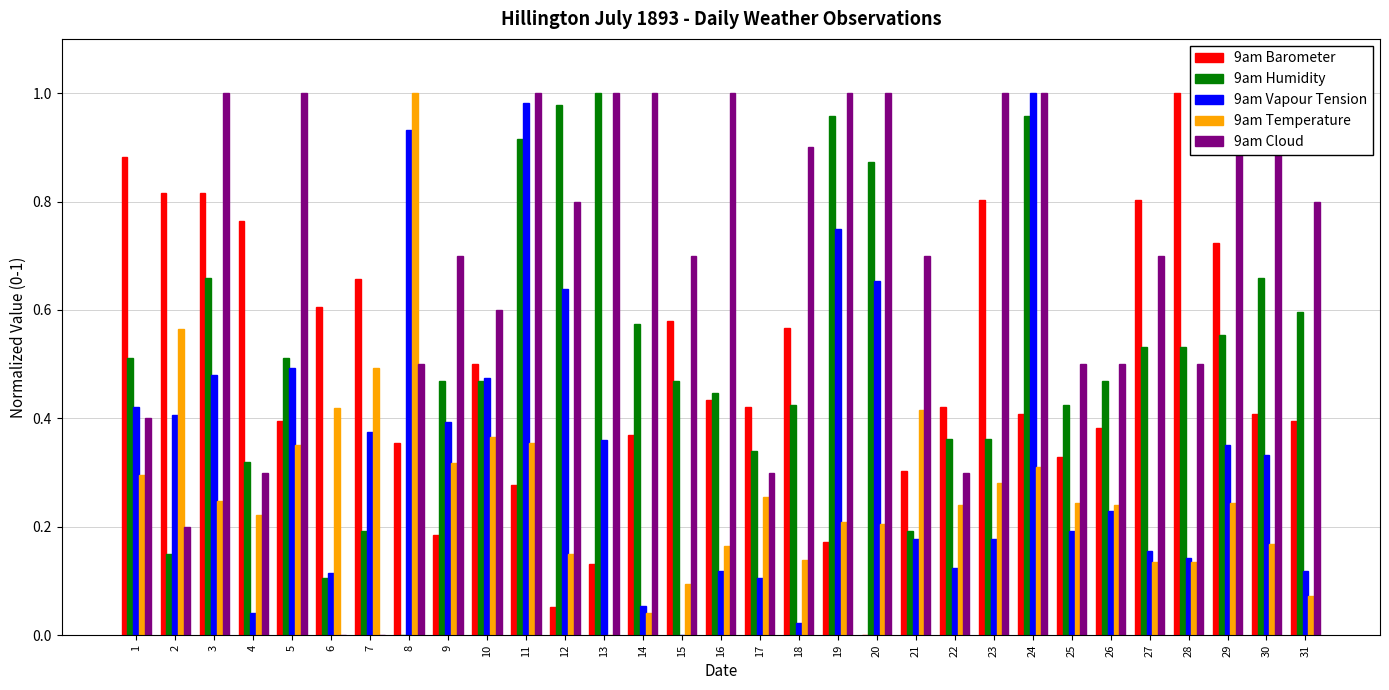

What is the value of the 9am Humidity bar at the 7th from the left?

0.2